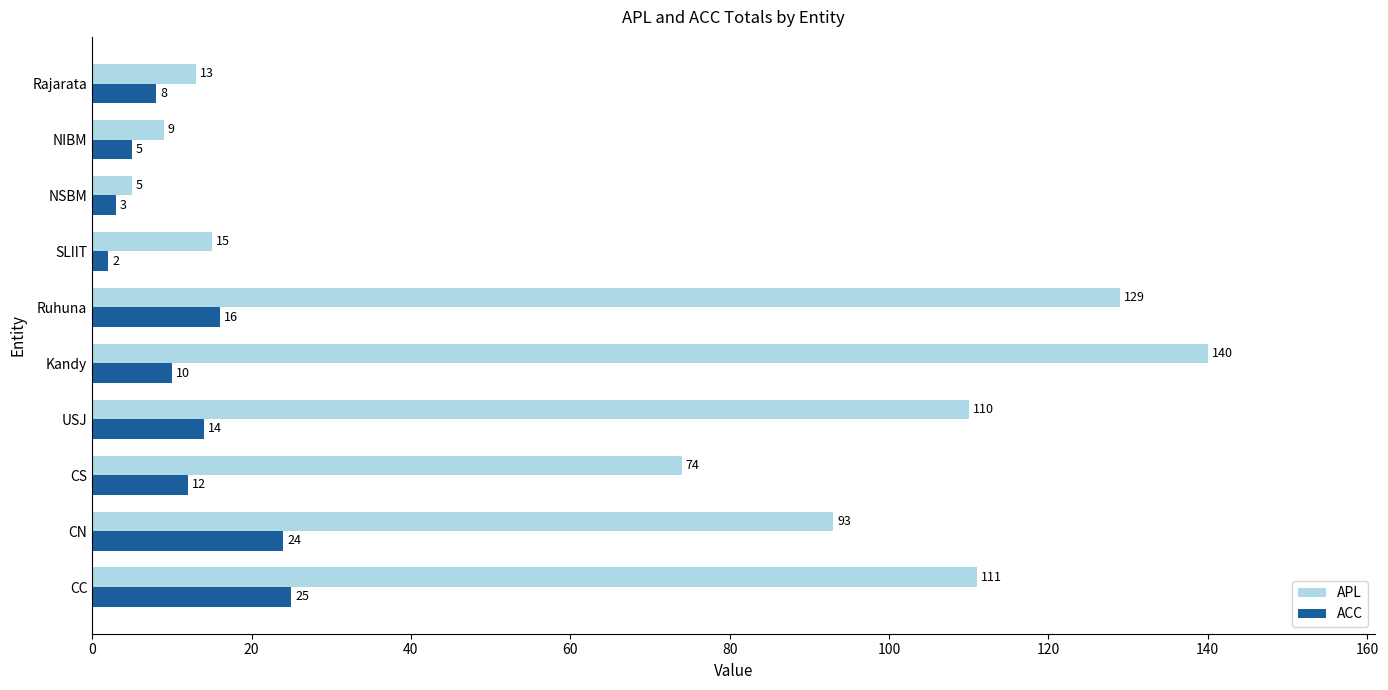

Rank the series by their maximum value, from highest to lowest.

APL, ACC